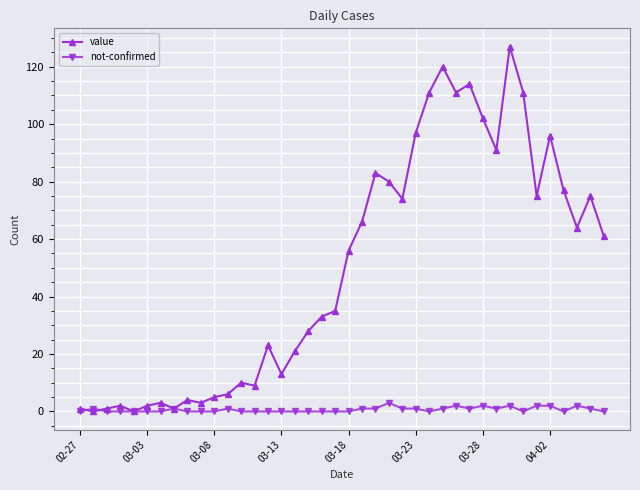

Rank the series by their average value, from highest to lowest.

value, not-confirmed